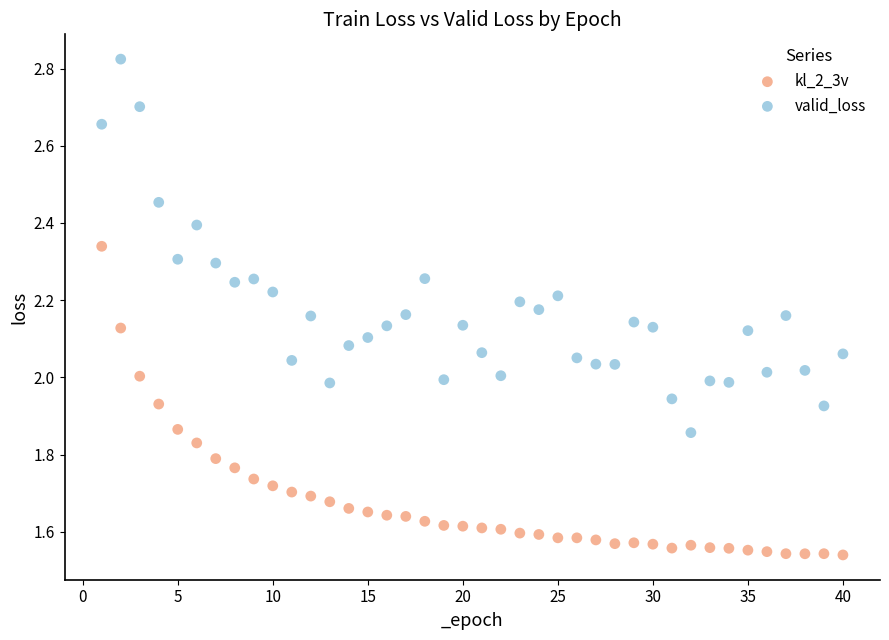

What are all the series names shown in the legend?

kl_2_3v, valid_loss